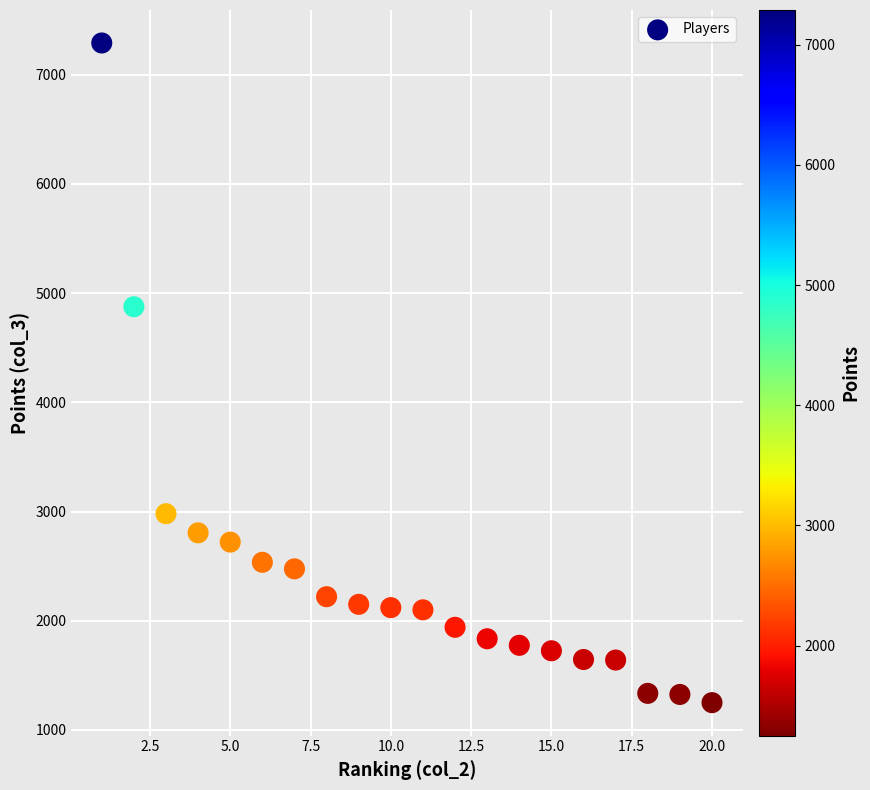

What is the range of Y values (max minus min)?

6040